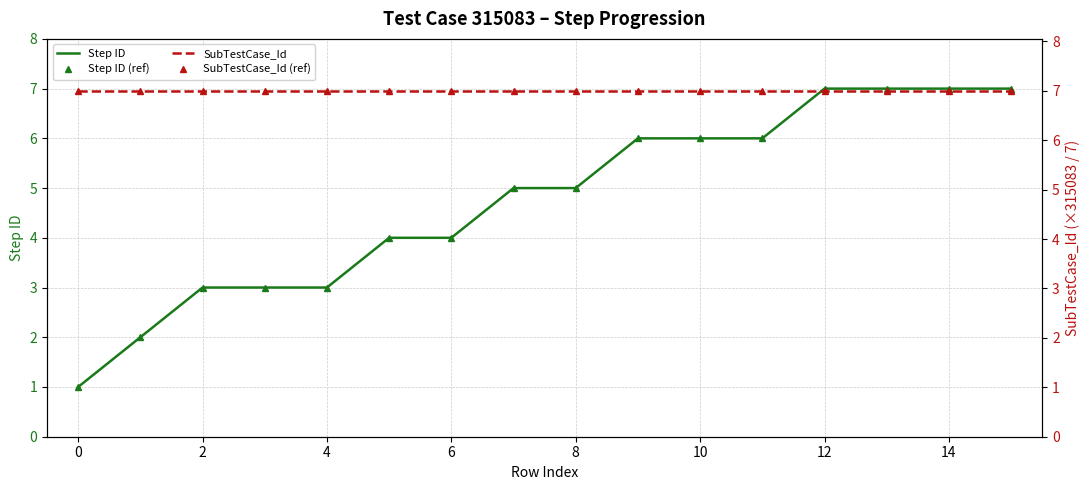

True or false: Step ID (ref) and SubTestCase_Id cross at least once.

False